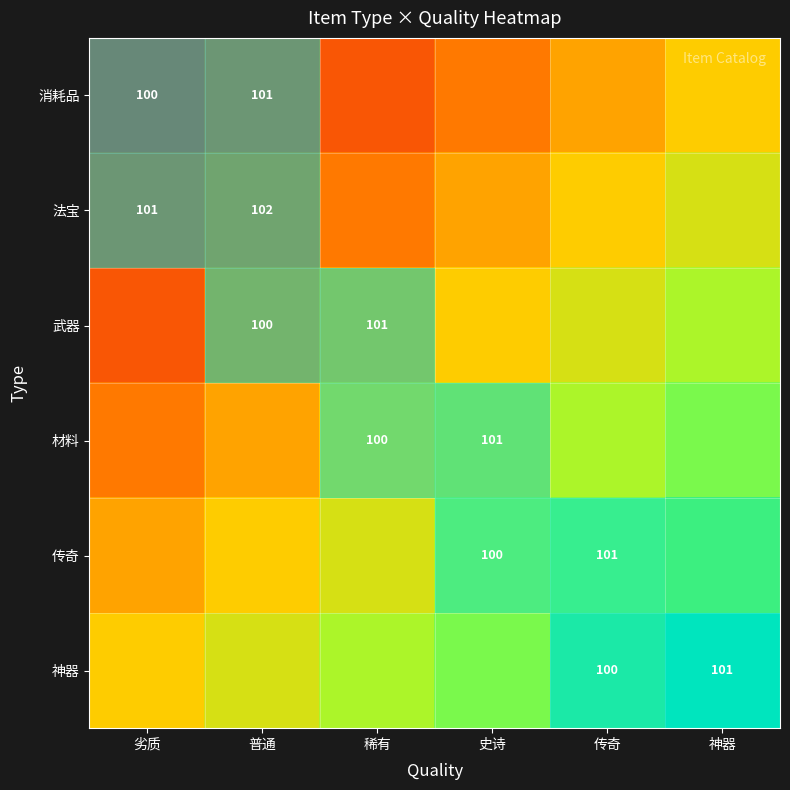

How many categories are shown in the chart?

6